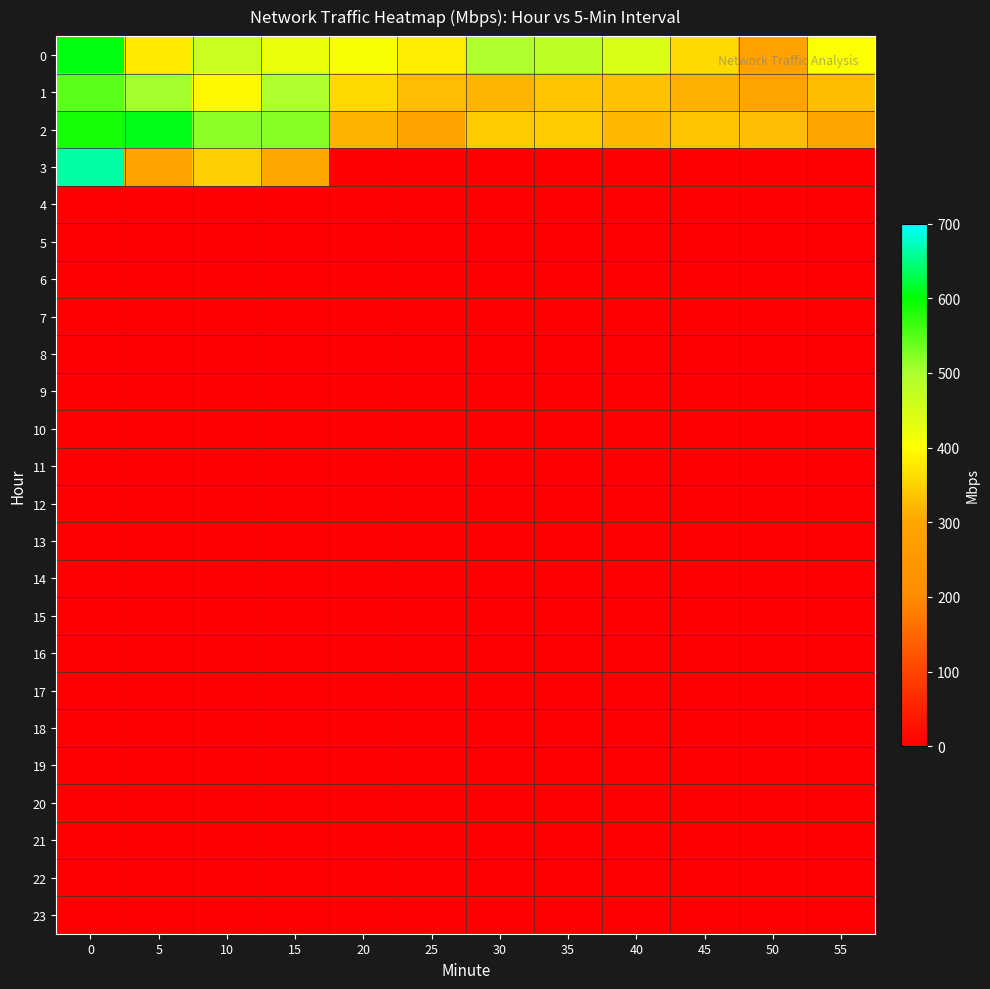

How many categories are shown in the chart?

12